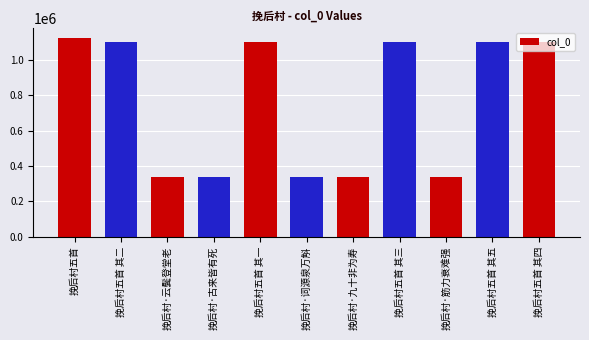

Approximately how many times larger is the value at 挽后村五首 其五 compared to 挽后村·词源泉万斛?

3.3